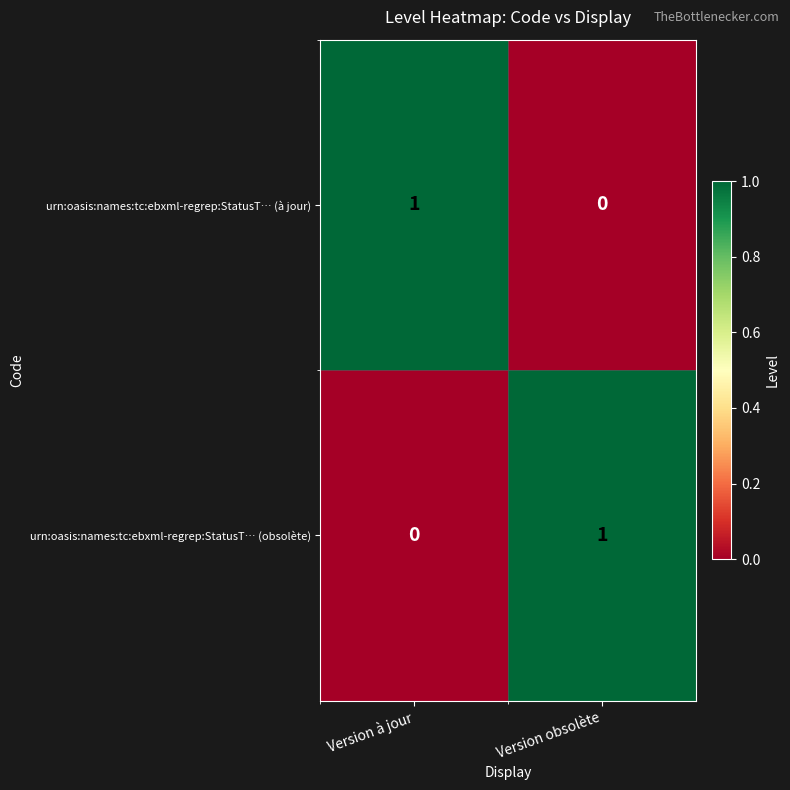

Rank the series at Version à jour from lowest to highest value.

urn:oasis:names:tc:ebxml-regrep:StatusT… (obsolète), urn:oasis:names:tc:ebxml-regrep:StatusT… (à jour)